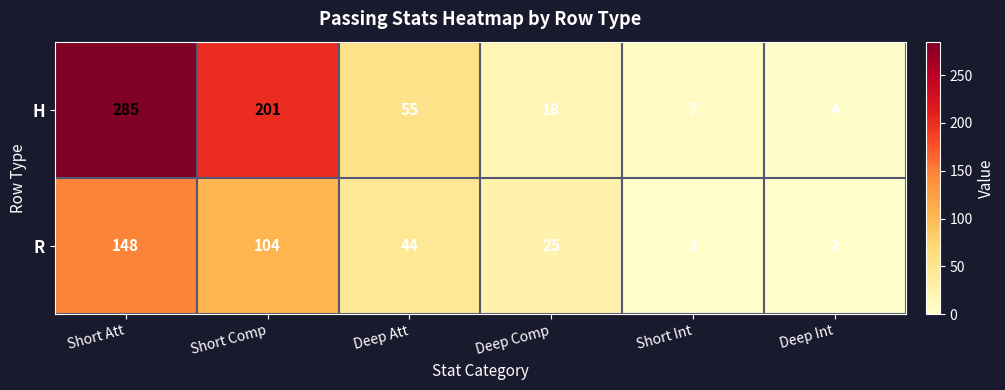

How many series are shown in this chart?

2